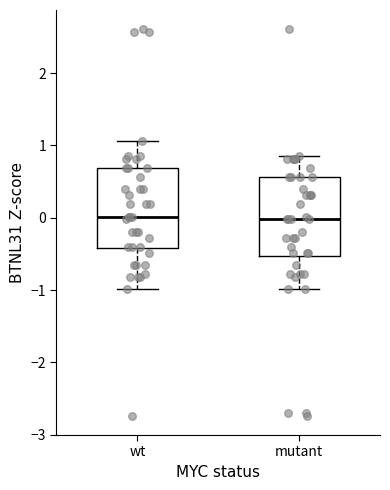

Reading left to right, transcribe this box plot: for each box, give where its median line is, the range the box spans, and where its two whiskers end, as read against the y-axis. The values are not printed on the chart, so give them approximately, as read against the axis.

wt: median 0.0, box -0.4 to 0.7, whiskers -1.0 to 1.1
mutant: median 0.0, box -0.5 to 0.6, whiskers -1.0 to 0.9